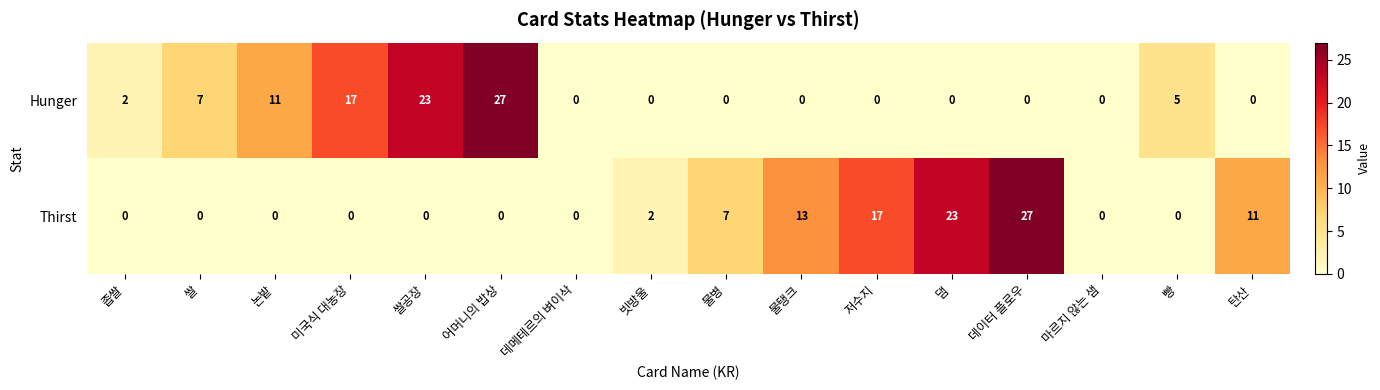

What is the sum of the Hunger values at 좁쌀 and 논밭?

13